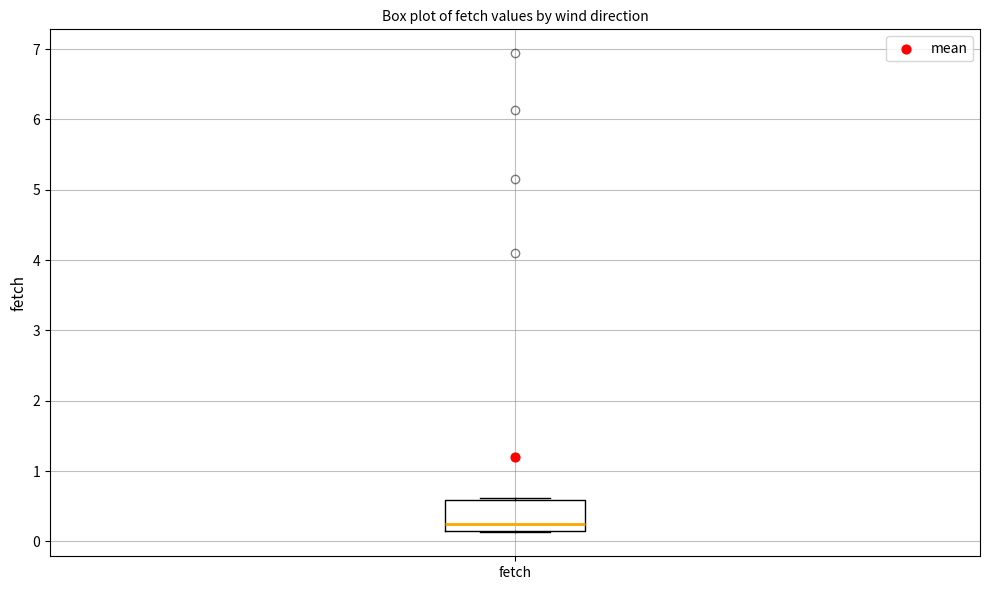

Read this box plot against the y-axis: the position of the median line, the range covered by the box, and the ends of both whiskers. The values are not printed on the chart, so give them approximately, as read against the axis.

median 0.3, box 0.1 to 0.6, whiskers 0.1 to 0.6